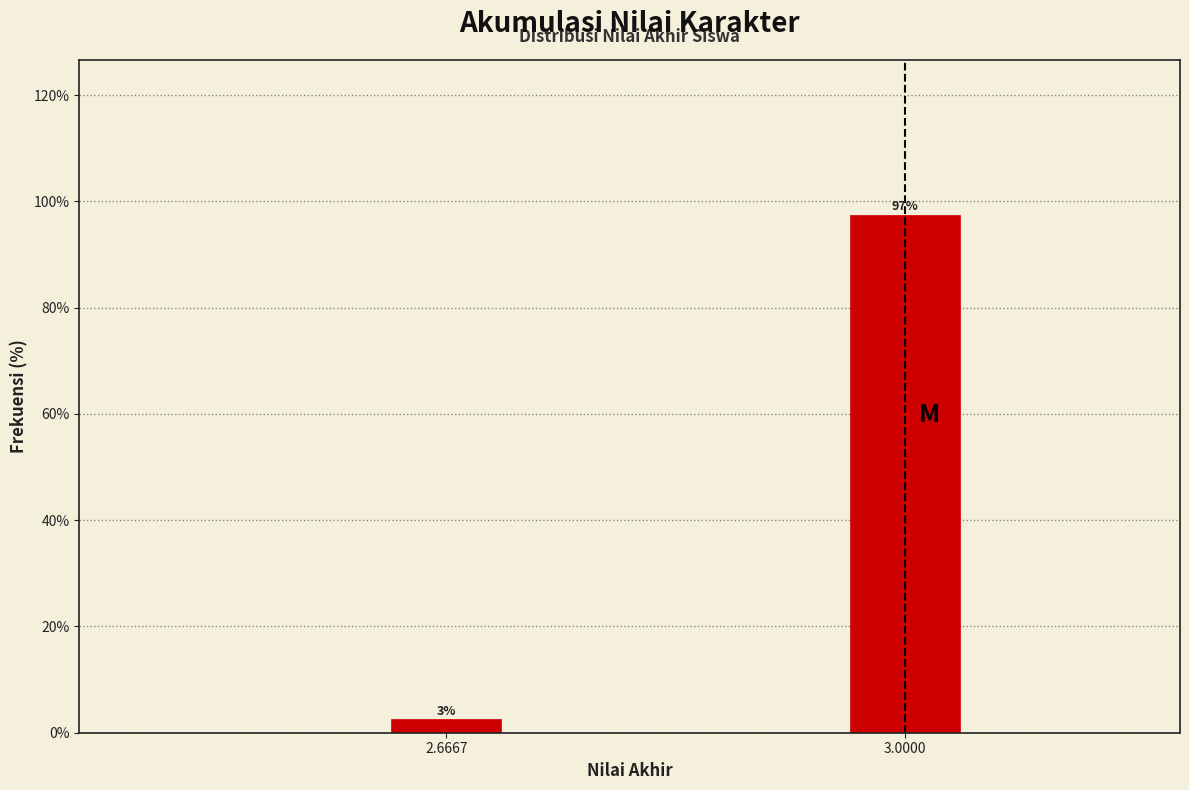

What position from the right is 3.0000?

1